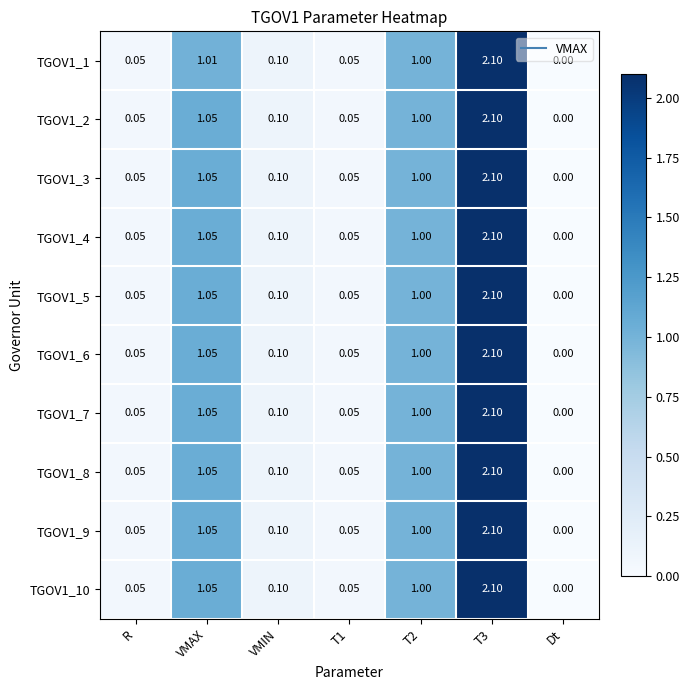

At which category is the sum across all series the highest?

T3